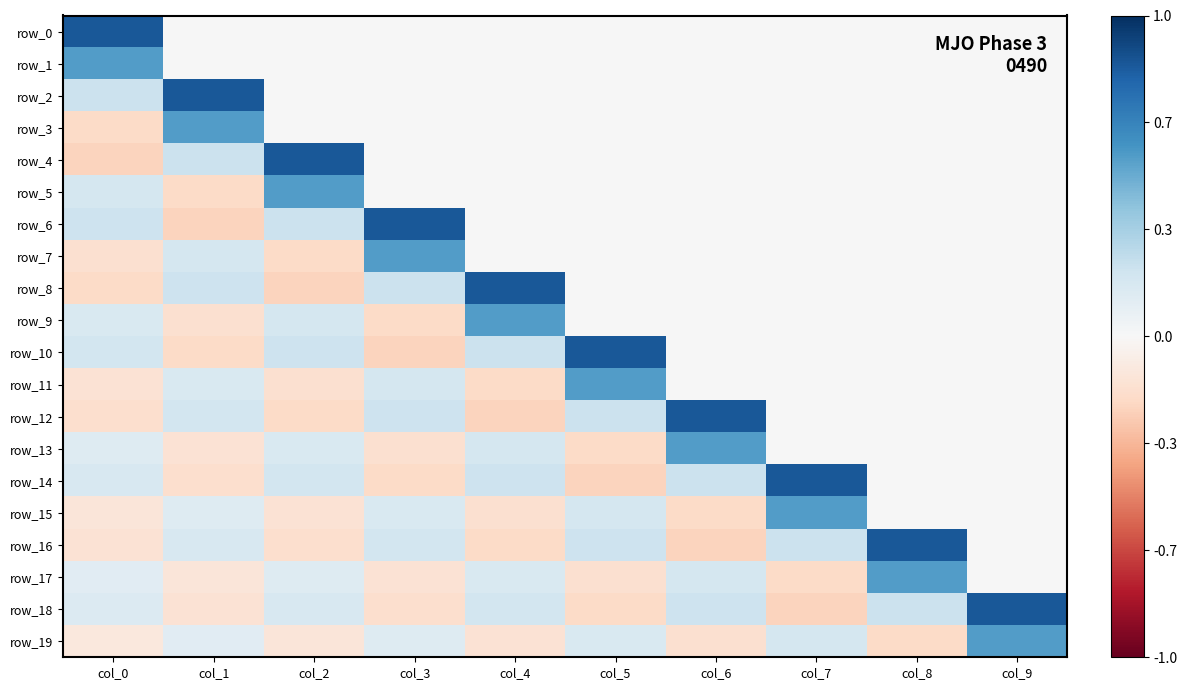

List the series in order of their peak value, lowest first.

row_1, row_3, row_5, row_7, row_9, row_11, row_13, row_15, row_17, row_19, row_0, row_2, row_4, row_6, row_8, row_10, row_12, row_14, row_16, row_18